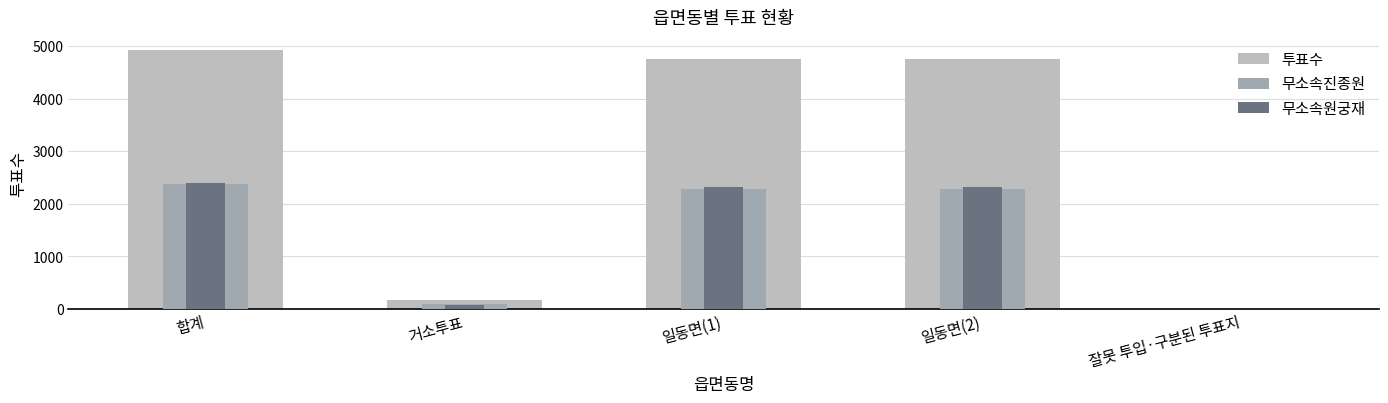

Reading left to right, extract all data points from this chart.

투표수: 합계=4922	거소투표=175	일동면(1)=4745	일동면(2)=4745	잘못 투입·구분된 투표지=2
무소속진종원: 합계=2377	거소투표=95	일동면(1)=2282	일동면(2)=2282	잘못 투입·구분된 투표지=0
무소속원궁재: 합계=2387	거소투표=73	일동면(1)=2313	일동면(2)=2313	잘못 투입·구분된 투표지=1